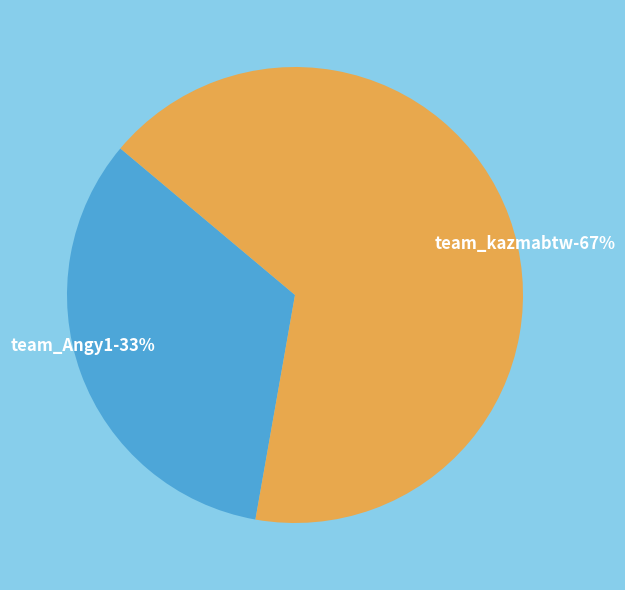

Count the number of slices in the pie.

2